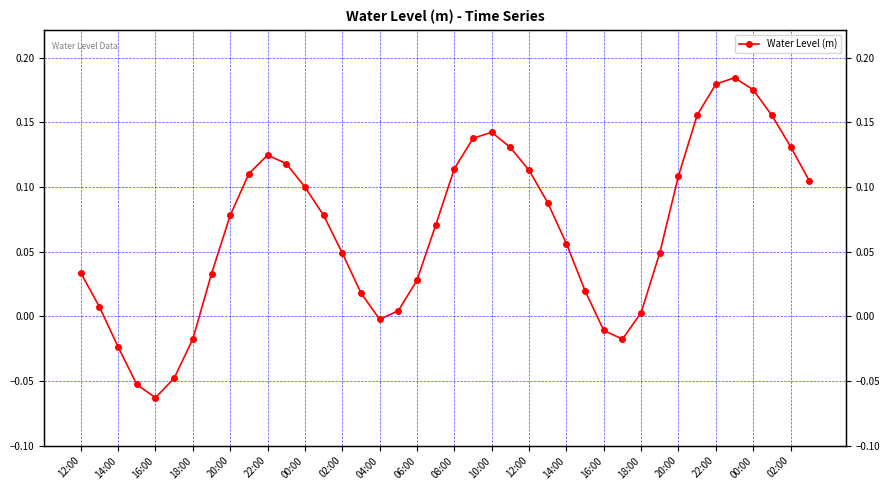

What is the difference between the second highest and second lowest values?

0.2